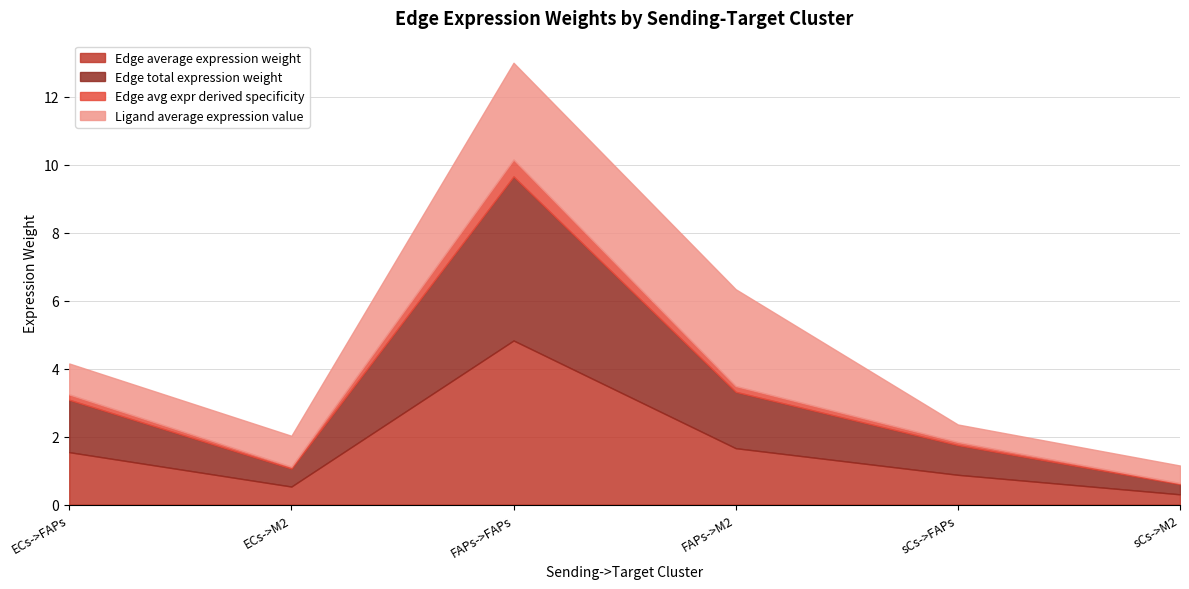

Which series changed the most between sCs->FAPs and sCs->M2?

Edge average expression weight